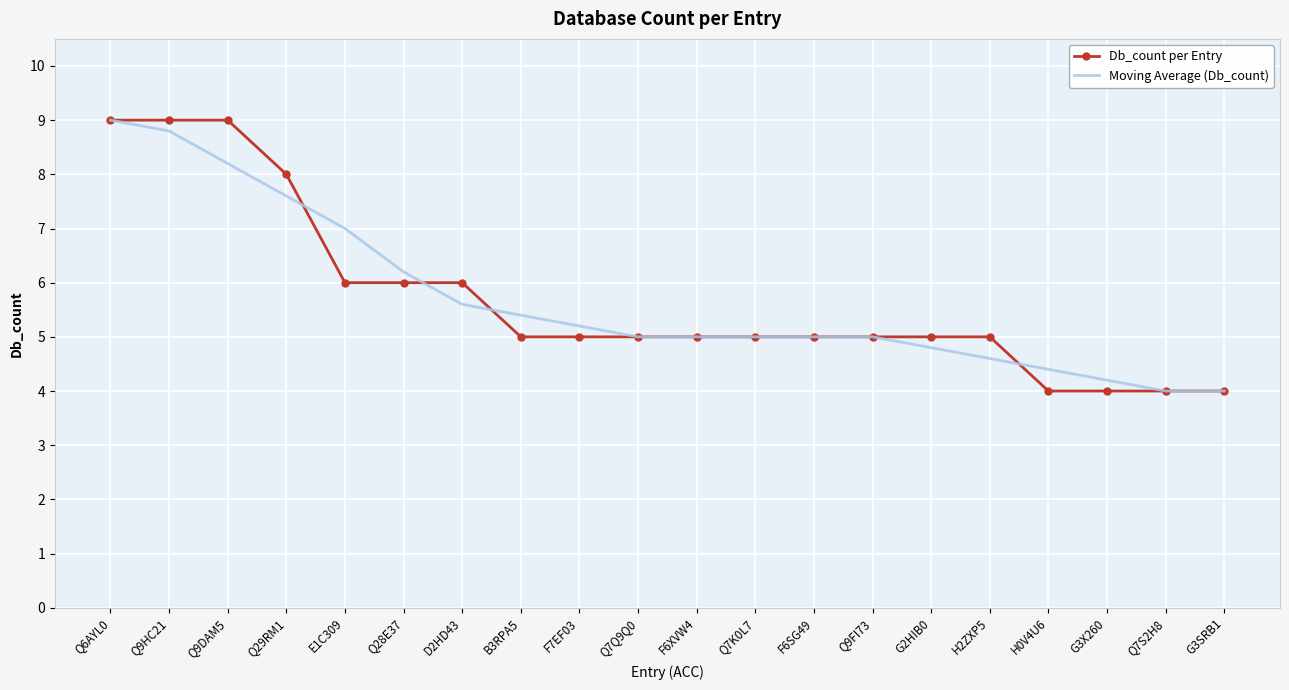

Rank the series at E1C309 from highest to lowest value.

Moving Average (Db_count), Db_count per Entry